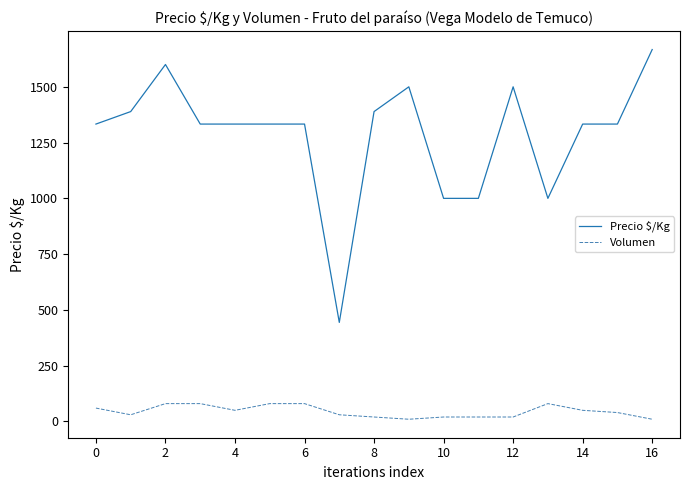

Which series has the largest total across all categories?

Precio $/Kg